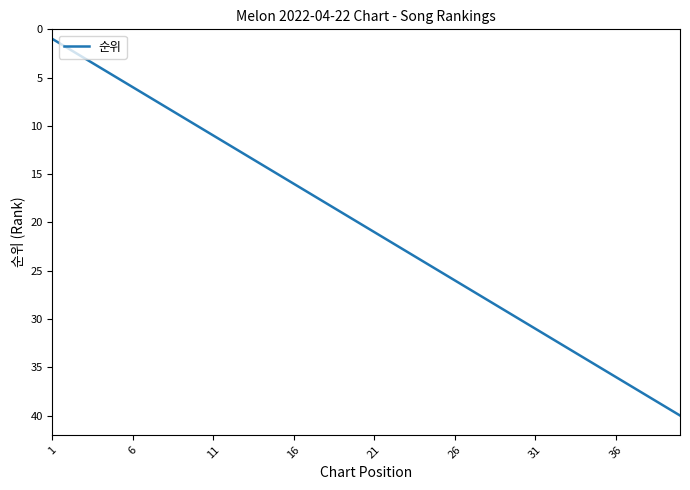

How many lines are shown in the chart?

1